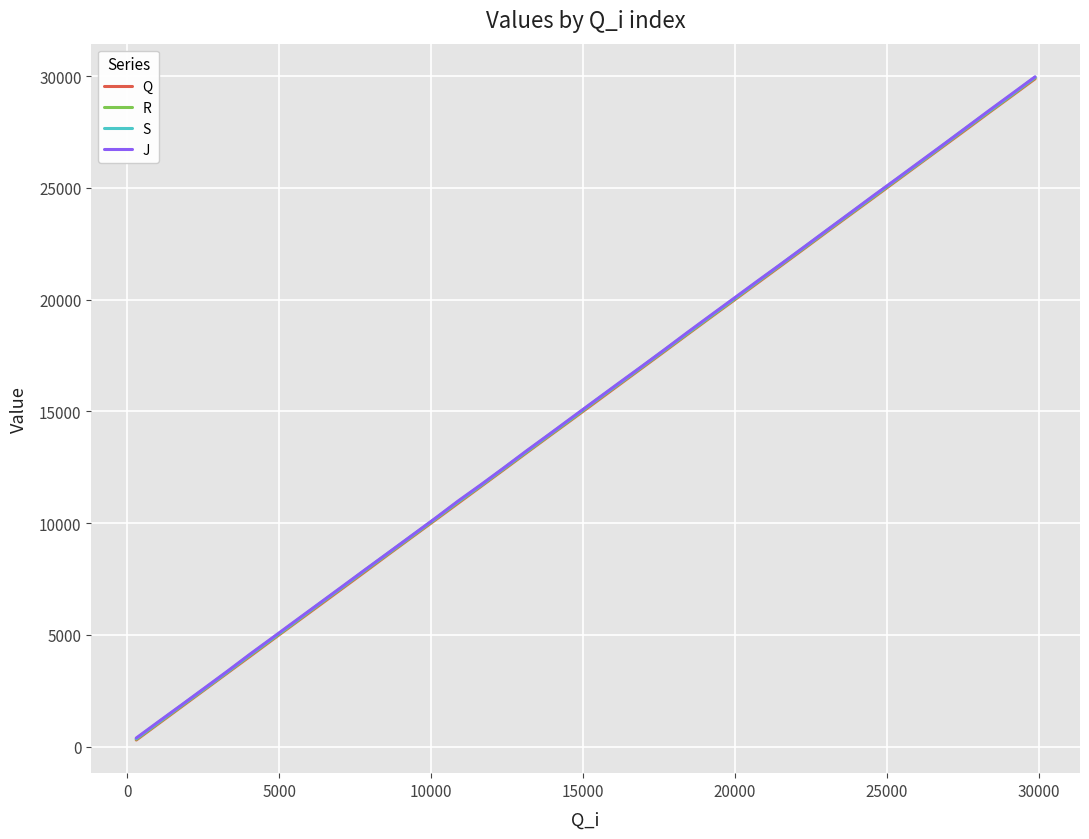

What is the highest value of the Q series?

29880